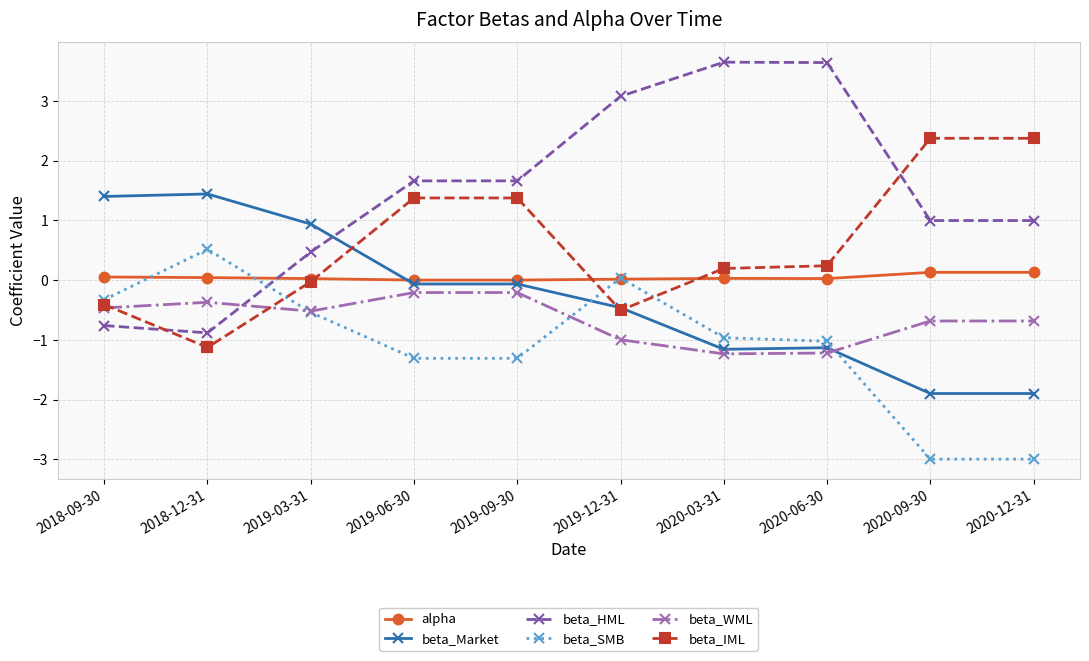

What position from the left is 2020-06-30?

8